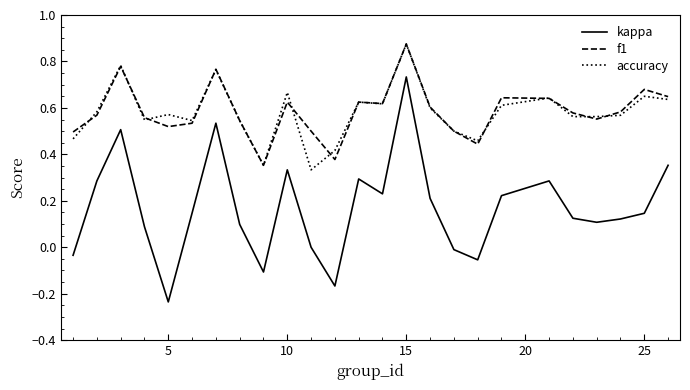

True or false: kappa and accuracy intersect in this chart.

False